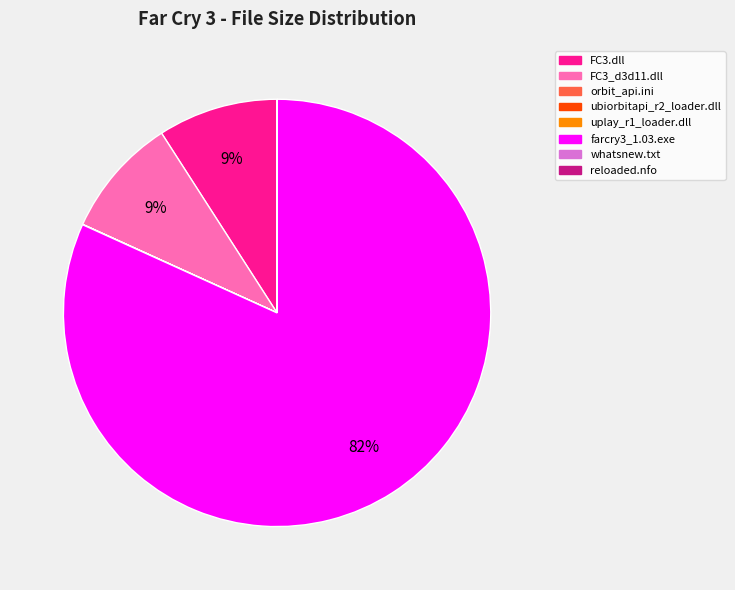

What is the largest slice in the pie chart?

farcry3_1.03.exe